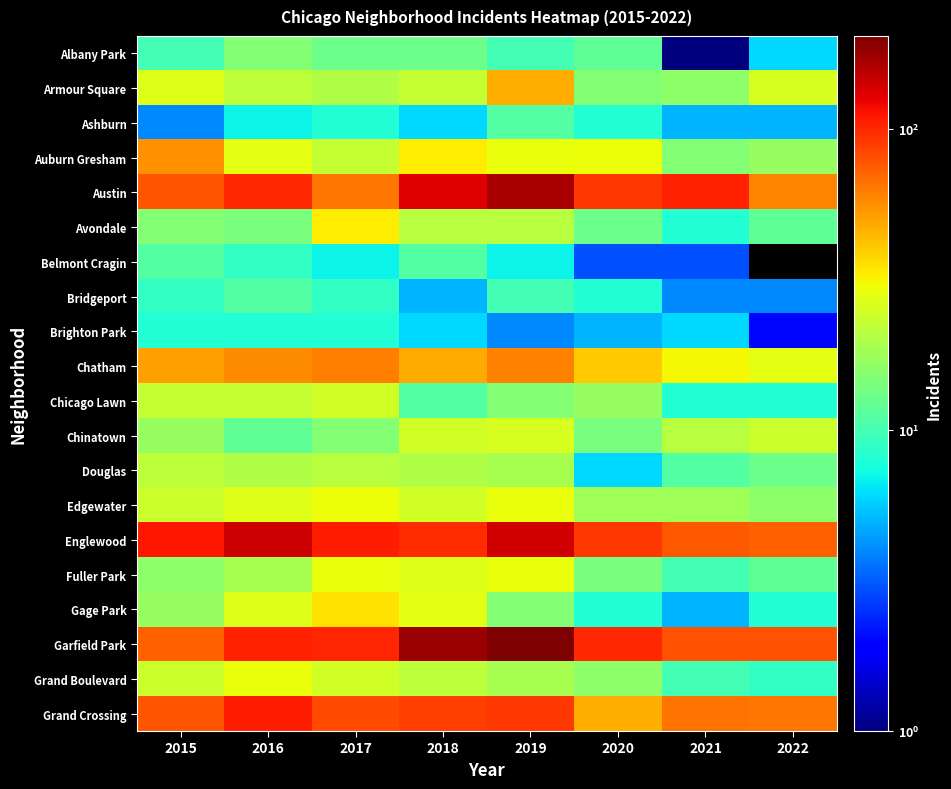

Is the value of Englewood at 2020 greater than the value of Grand Boulevard at 2016?

Yes